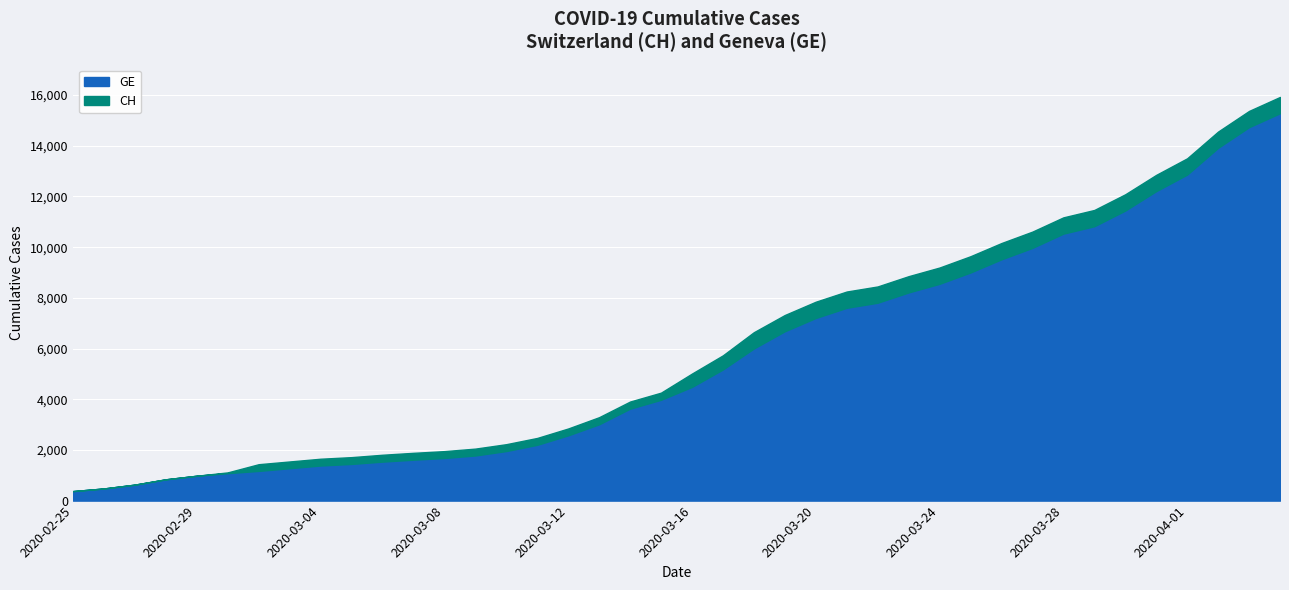

Reading left to right, extract all data points from this chart.

CH: 2020-02-25=375	2020-02-26=479	2020-02-27=630	2020-02-28=840	2020-02-29=981	2020-03-01=1113	2020-03-02=1436	2020-03-03=1544	2020-03-04=1652	2020-03-05=1715	2020-03-06=1809	2020-03-07=1885	2020-03-08=1952	2020-03-09=2051	2020-03-10=2226	2020-03-11=2472	2020-03-12=2845	2020-03-13=3291	2020-03-14=3908	2020-03-15=4259	2020-03-16=5012	2020-03-17=5731	2020-03-18=6644	2020-03-19=7323	2020-03-20=7847	2020-03-21=8249	2020-03-22=8449	2020-03-23=8855	2020-03-24=9196	2020-03-25=9642	2020-03-26=10162	2020-03-27=10613	2020-03-28=11175	2020-03-29=11467	2020-03-30=12086	2020-03-31=12852	2020-04-01=13505	2020-04-02=14561	2020-04-03=15375	2020-04-04=15926
GE: 2020-02-25=375	2020-02-26=479	2020-02-27=630	2020-02-28=840	2020-02-29=981	2020-03-01=1083	2020-03-02=1171	2020-03-03=1278	2020-03-04=1384	2020-03-05=1447	2020-03-06=1538	2020-03-07=1614	2020-03-08=1681	2020-03-09=1780	2020-03-10=1955	2020-03-11=2201	2020-03-12=2574	2020-03-13=3010	2020-03-14=3627	2020-03-15=3978	2020-03-16=4485	2020-03-17=5174	2020-03-18=6002	2020-03-19=6681	2020-03-20=7205	2020-03-21=7607	2020-03-22=7807	2020-03-23=8213	2020-03-24=8554	2020-03-25=9000	2020-03-26=9520	2020-03-27=9971	2020-03-28=10533	2020-03-29=10825	2020-03-30=11444	2020-03-31=12210	2020-04-01=12863	2020-04-02=13919	2020-04-03=14733	2020-04-04=15284